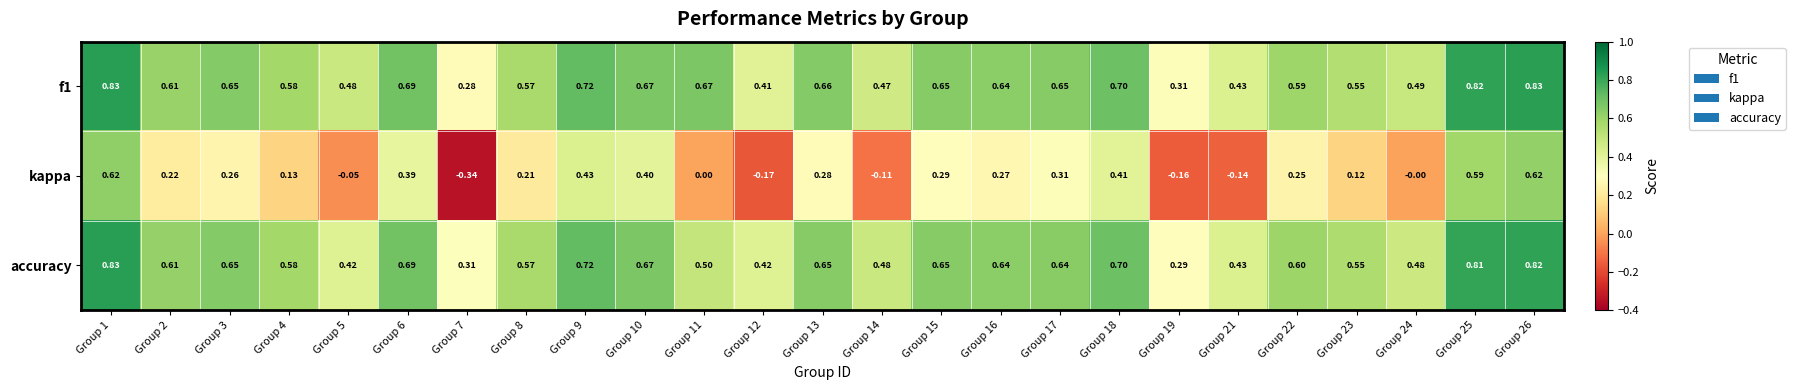

Which series has the widest spread of values?

kappa